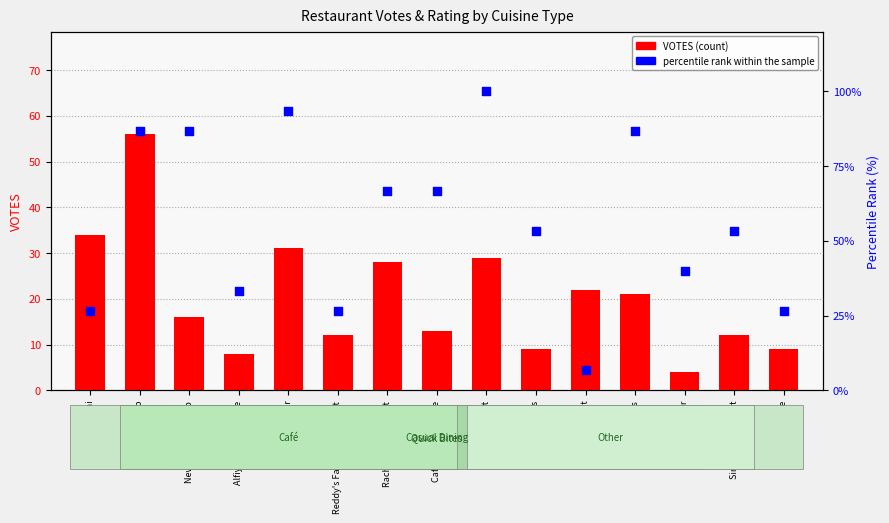

Which series has the largest total across all categories?

percentile rank within the sample